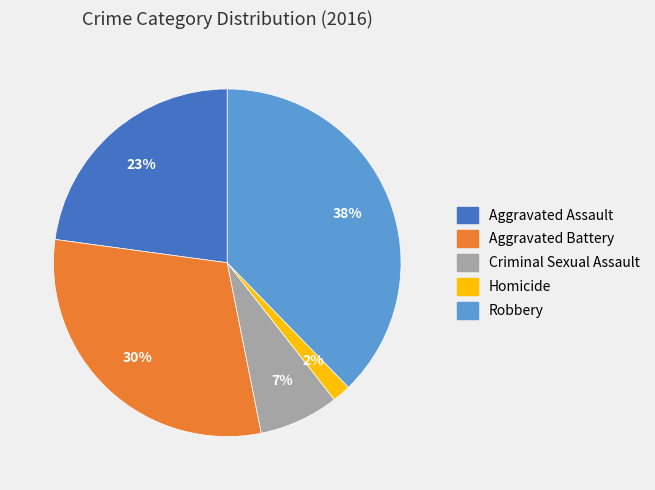

Count the number of slices in the pie.

5